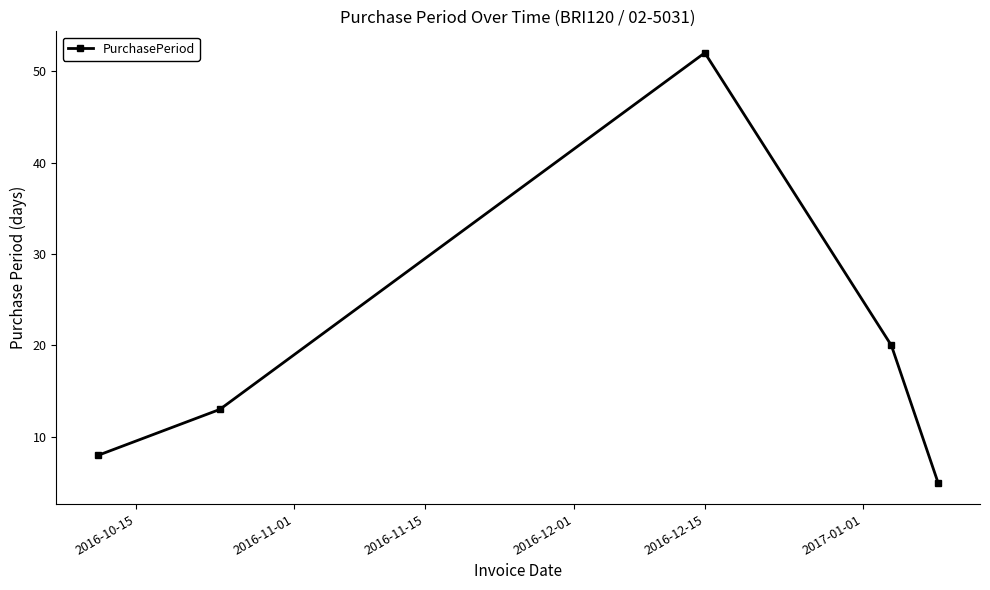

What is the sum of all values?

98